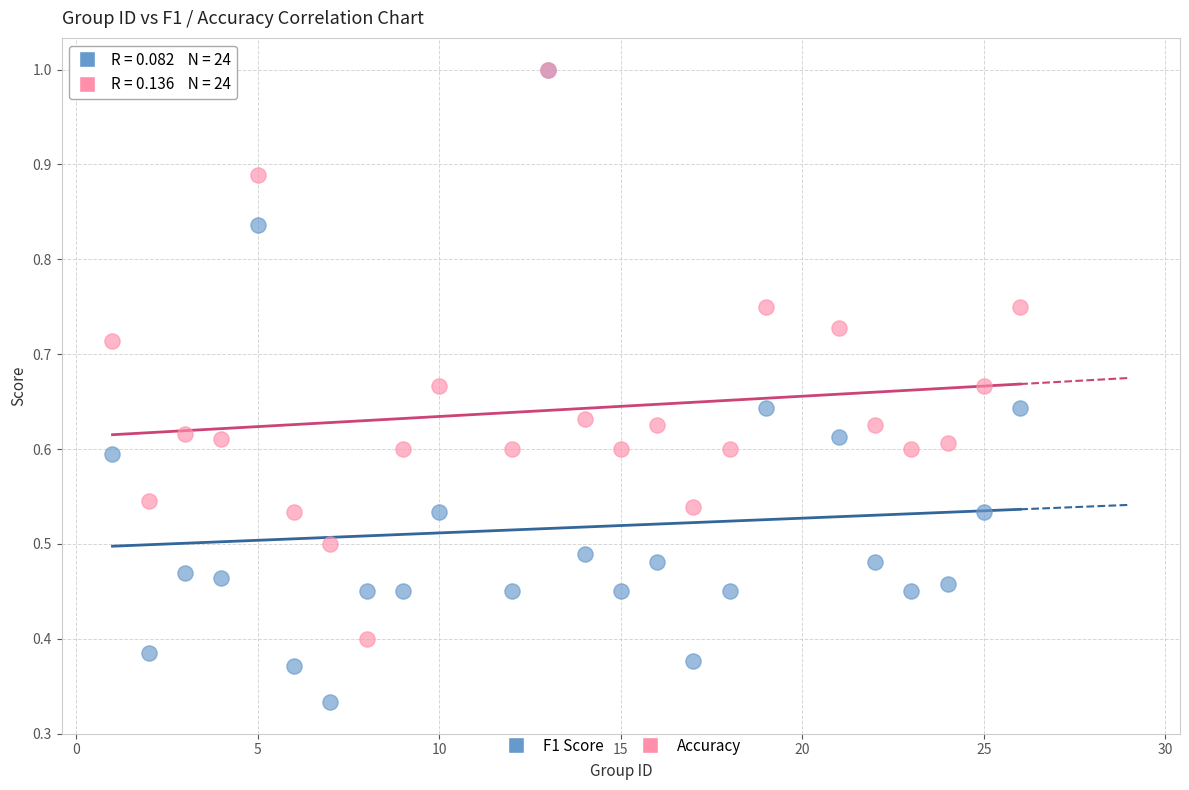

Which series reaches the minimum Y coordinate?

F1 Score